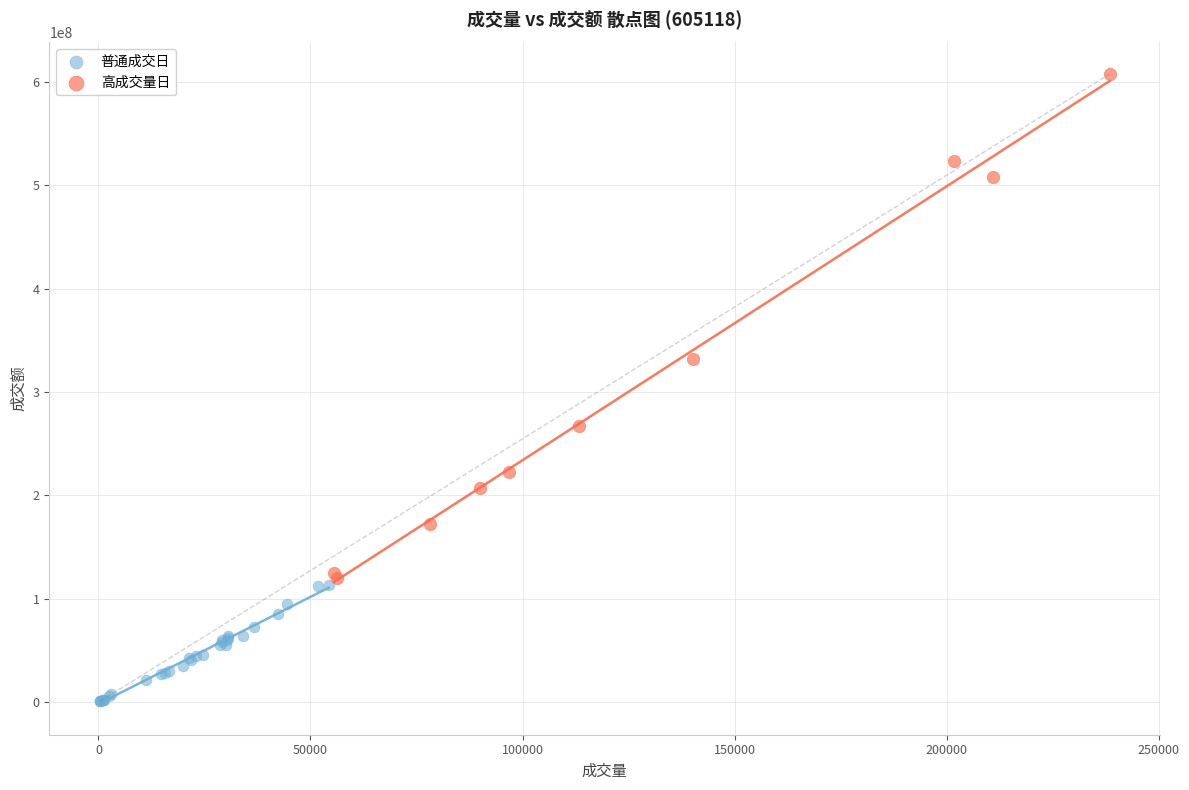

Which series contains the highest Y value?

高成交量日